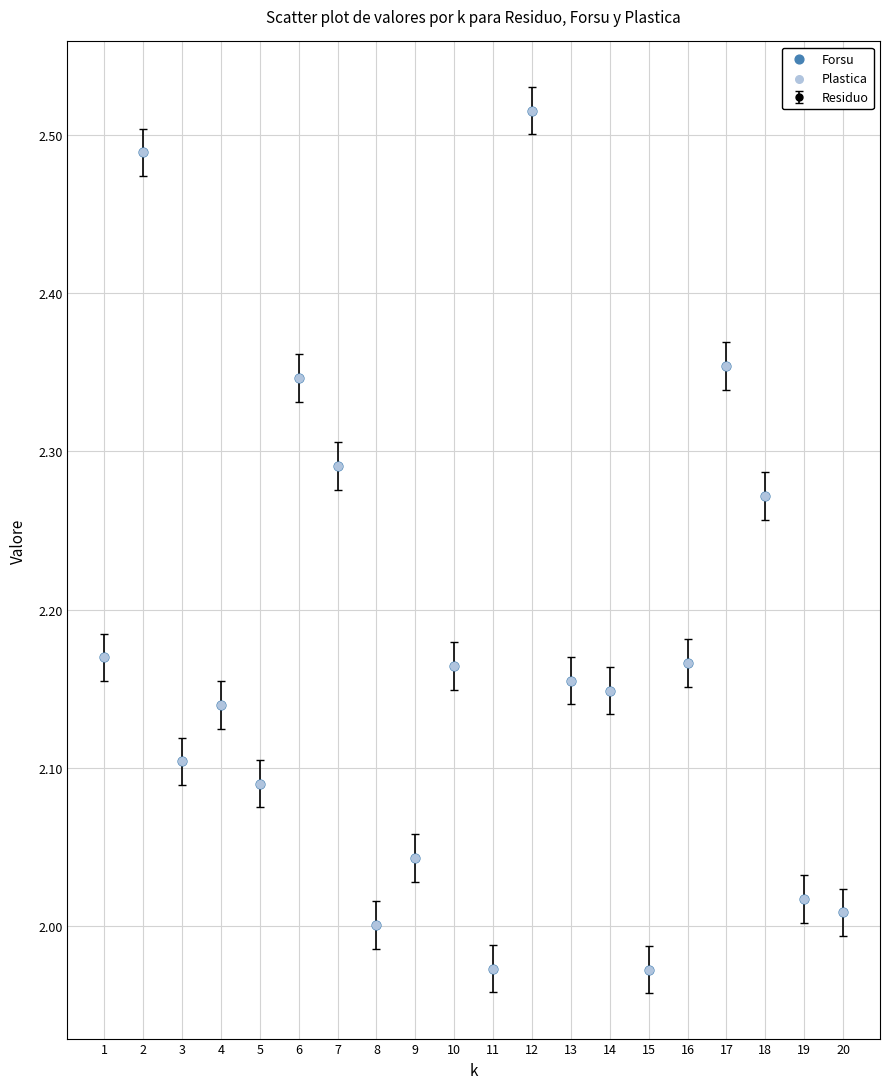

The chart shows a value of 2.1 at 4. True or false?

True